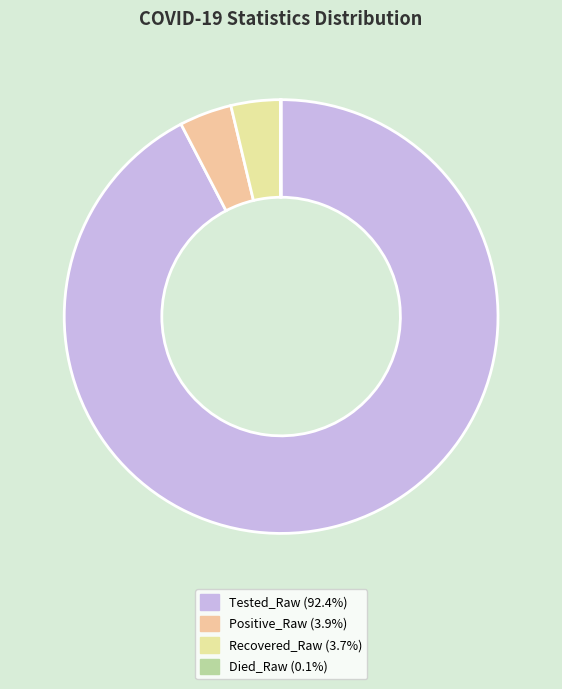

How many slices are in this pie chart?

4